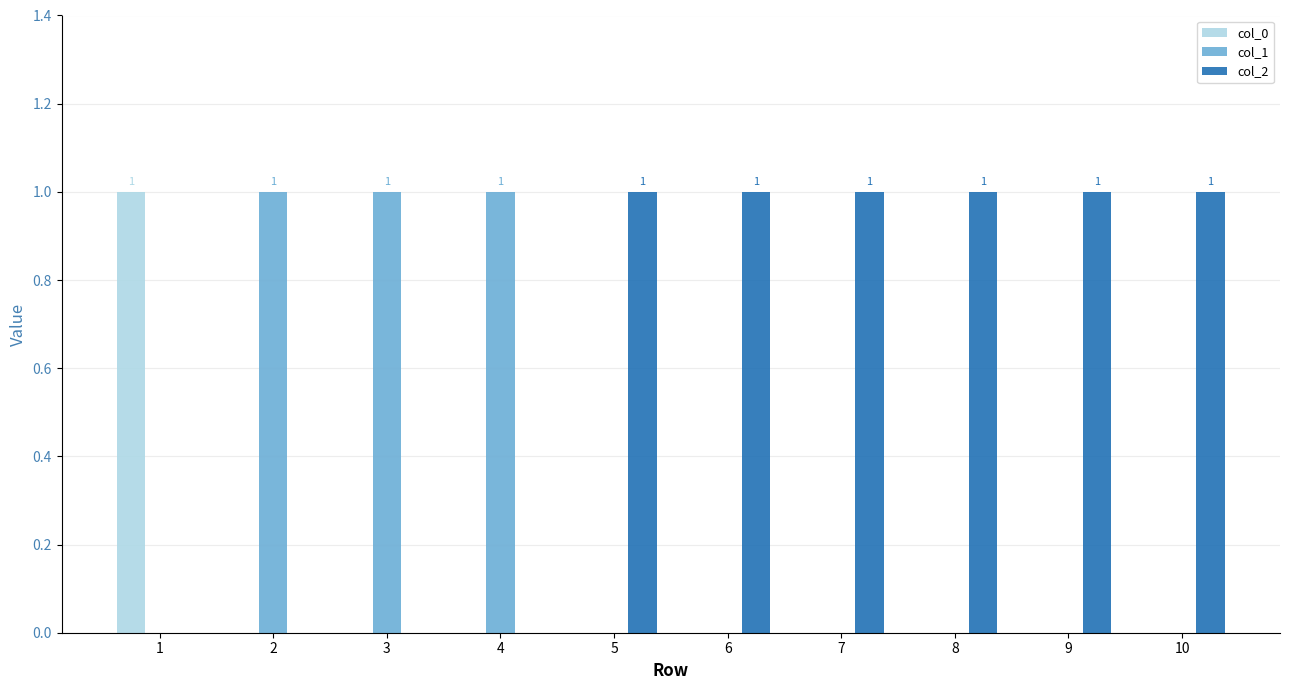

The col_2 series shows 1 at 1. True or false?

False